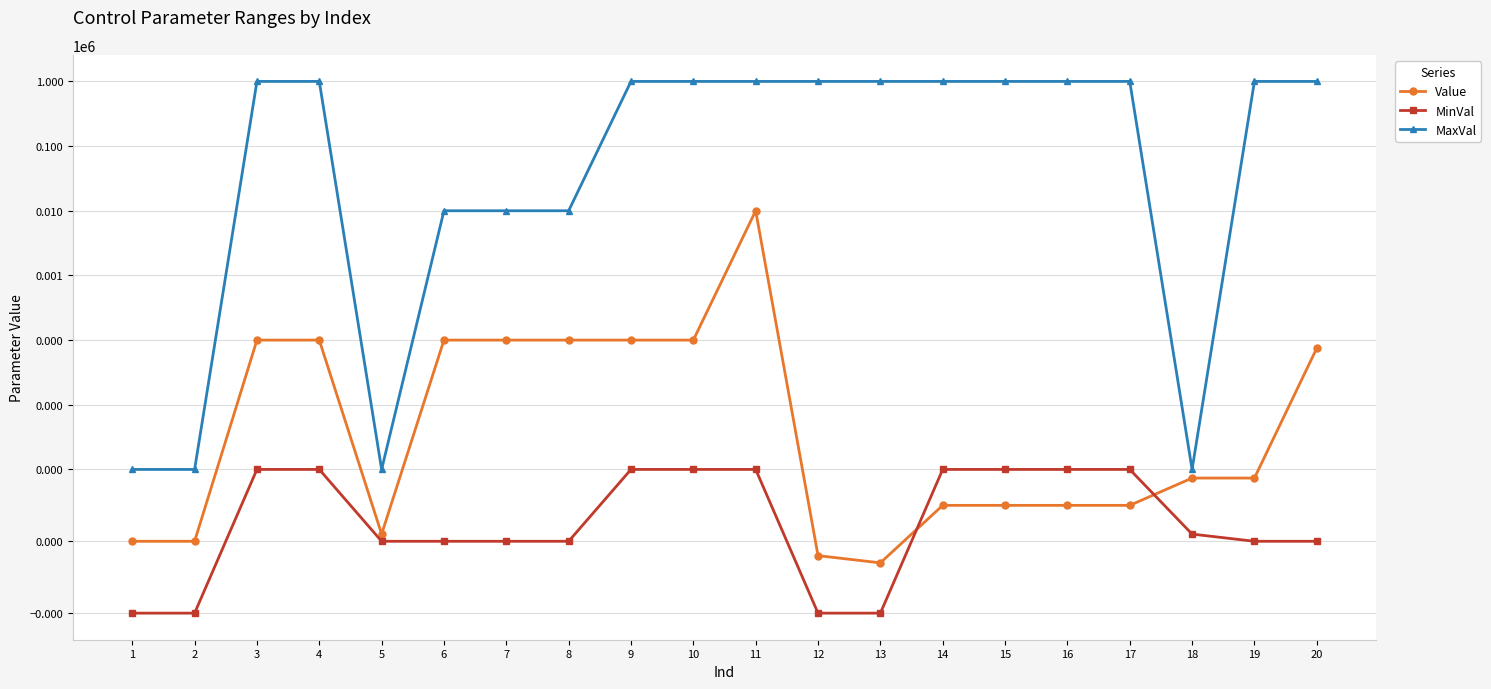

What is the difference between the Value values at 13 and 12?

0.1